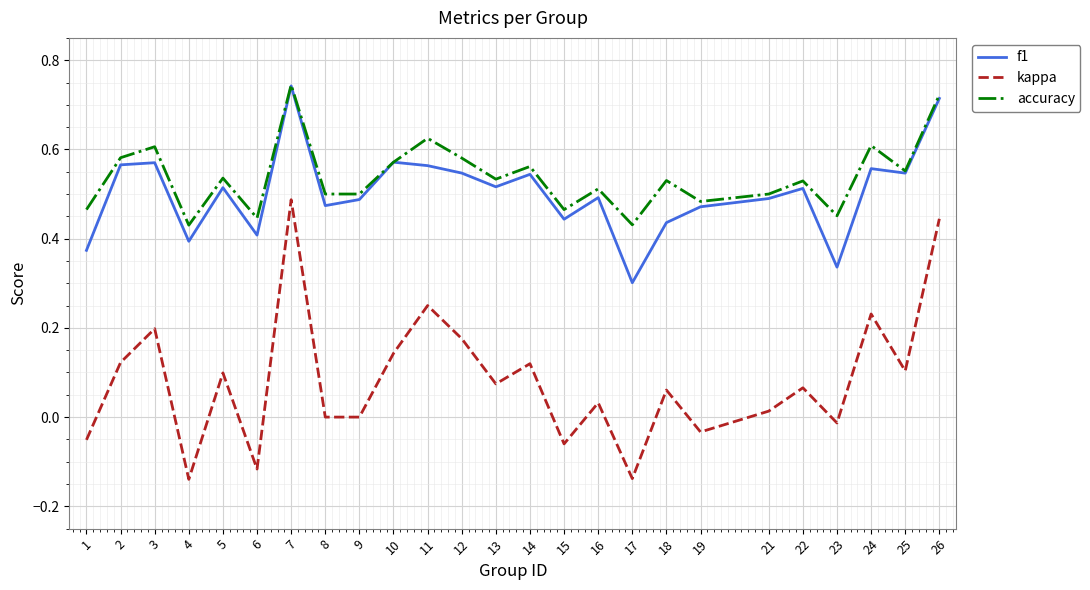

Is the value of f1 at 4 greater than the value of kappa at 10?

Yes